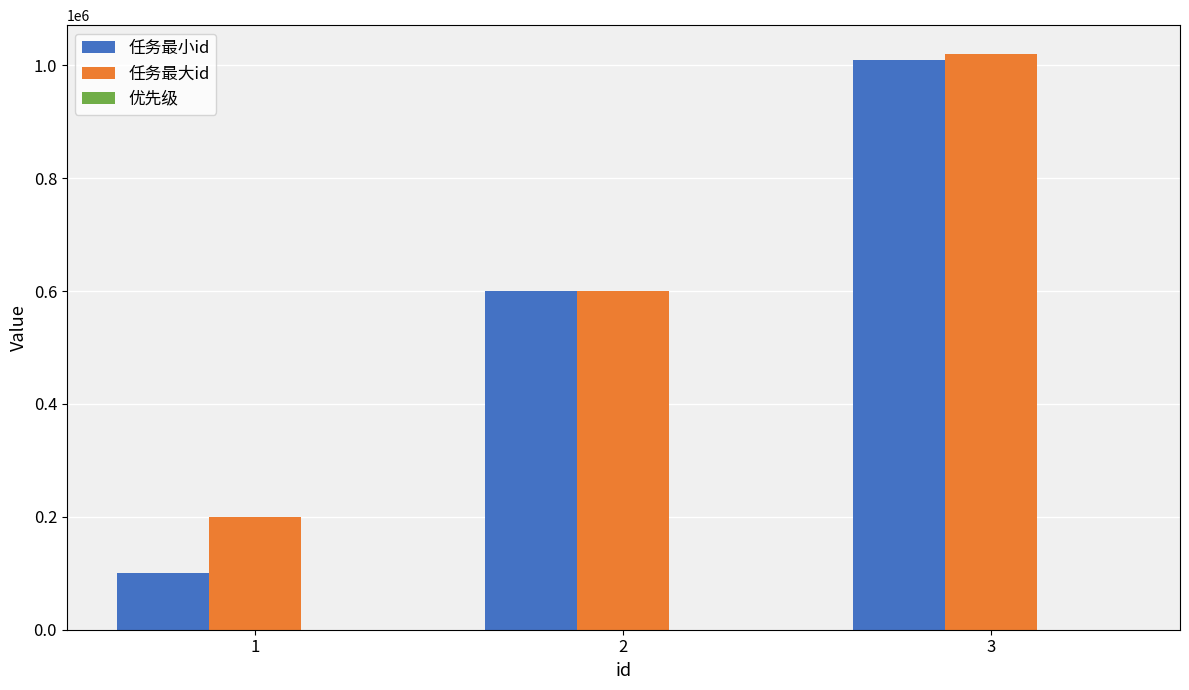

What is the average value of the 任务最小id series?

570034